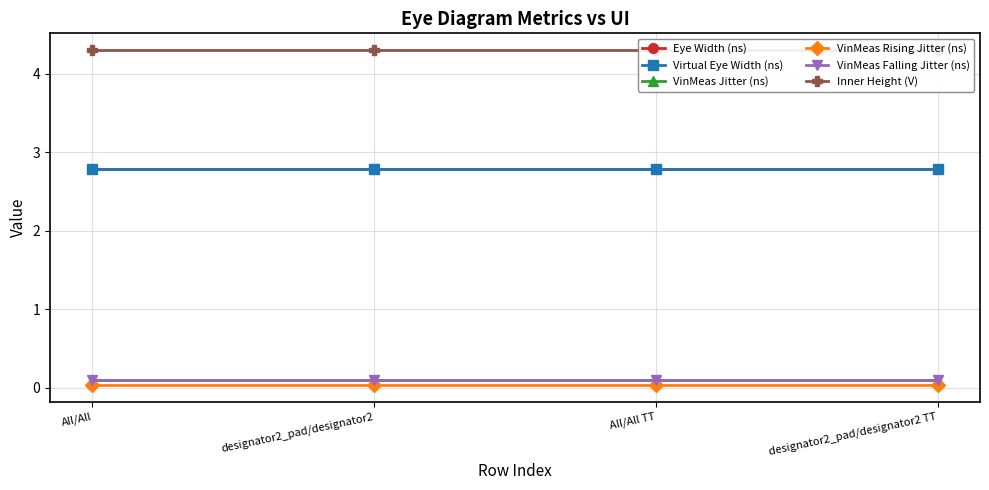

List the labels in order of Inner Height (V) value, smallest first.

All/All, designator2_pad/designator2, All/All TT, designator2_pad/designator2 TT